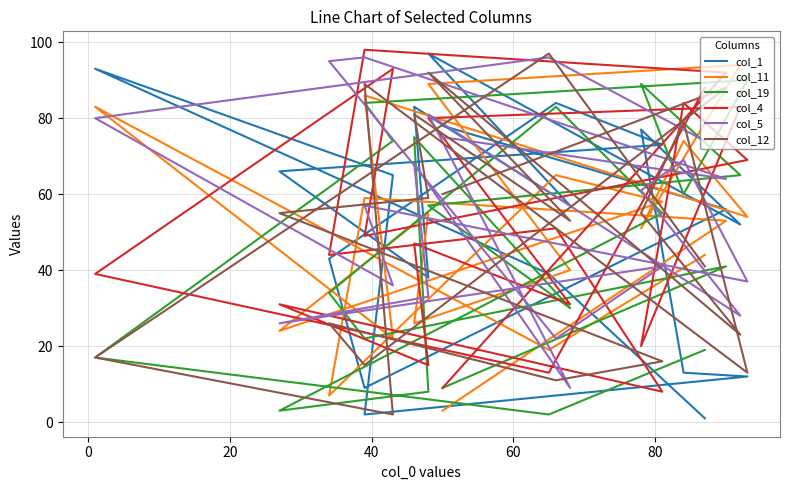

True or false: col_19 has more than 0 points higher than both neighbors.

True